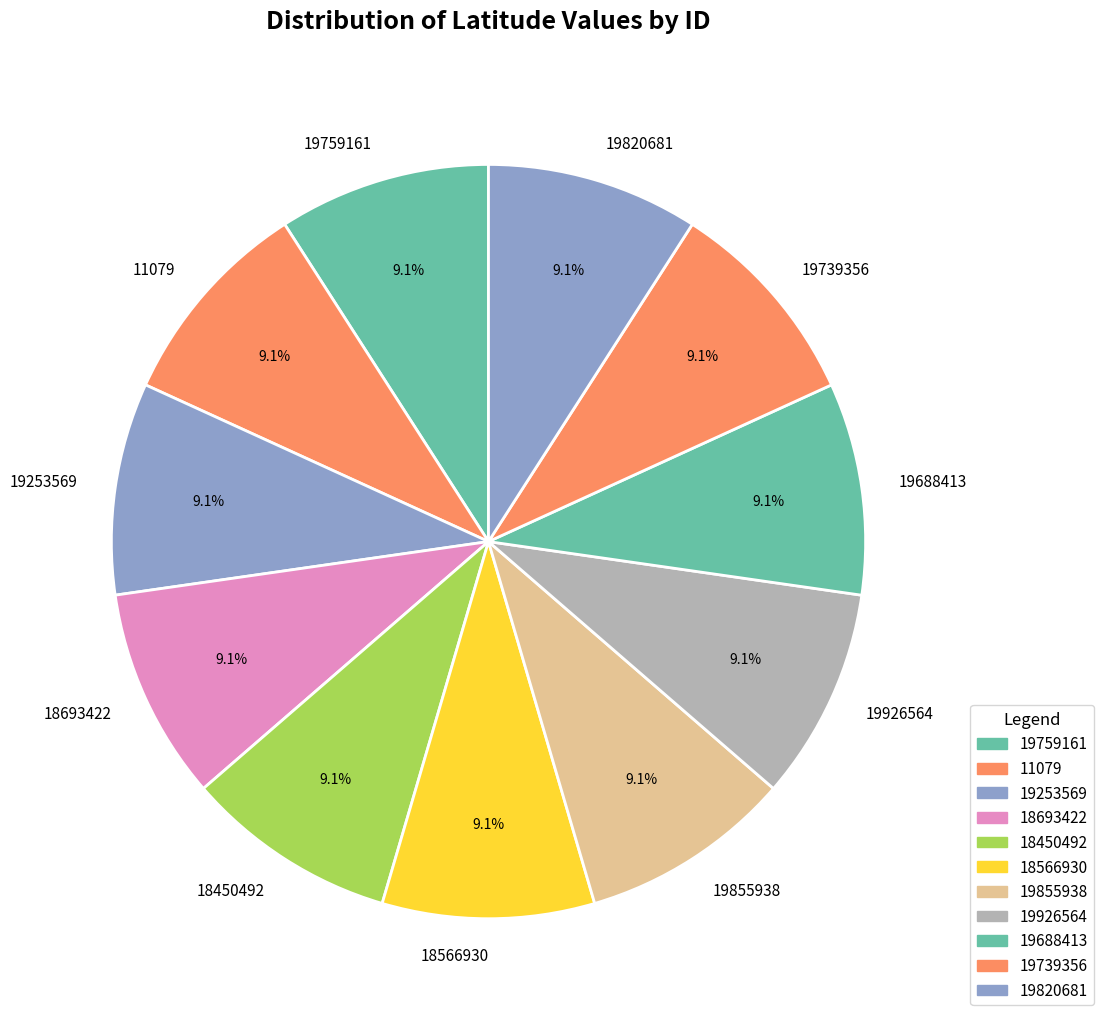

The 18450492 slice represents 24% of the pie. True or false?

False